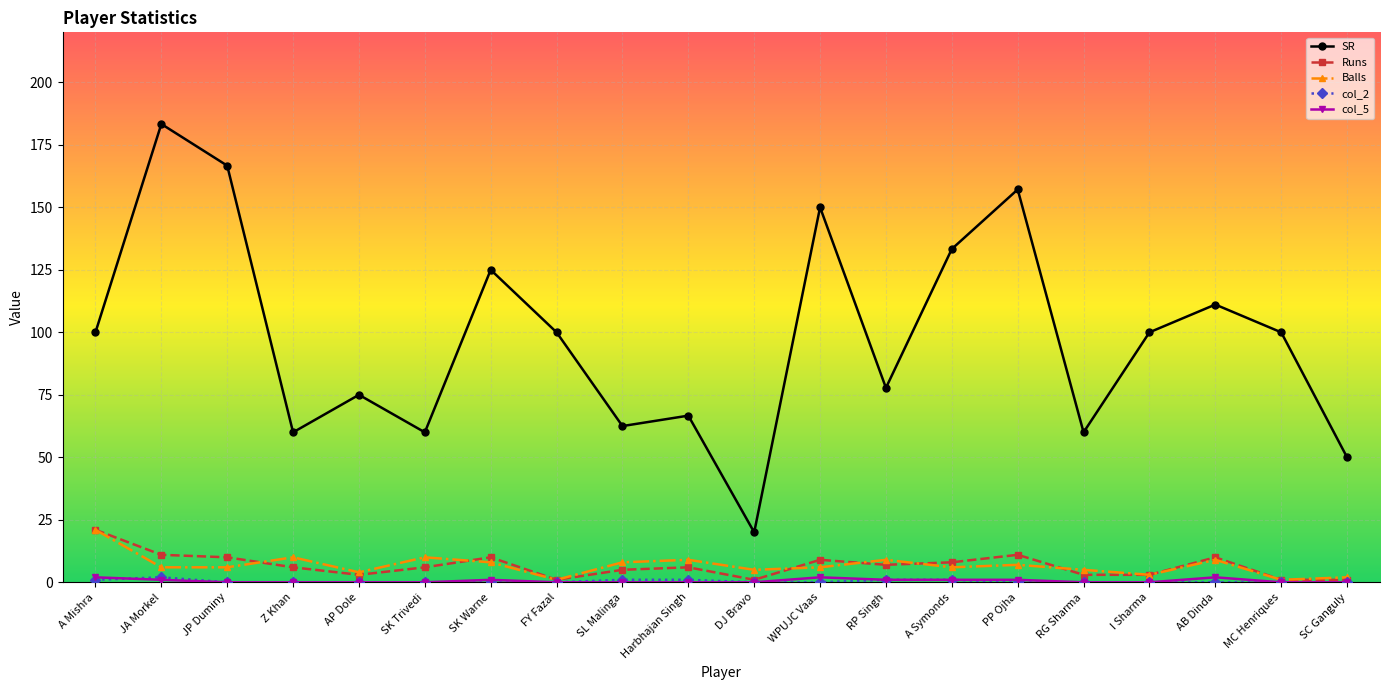

True or false: Balls and SR cross at least once.

False